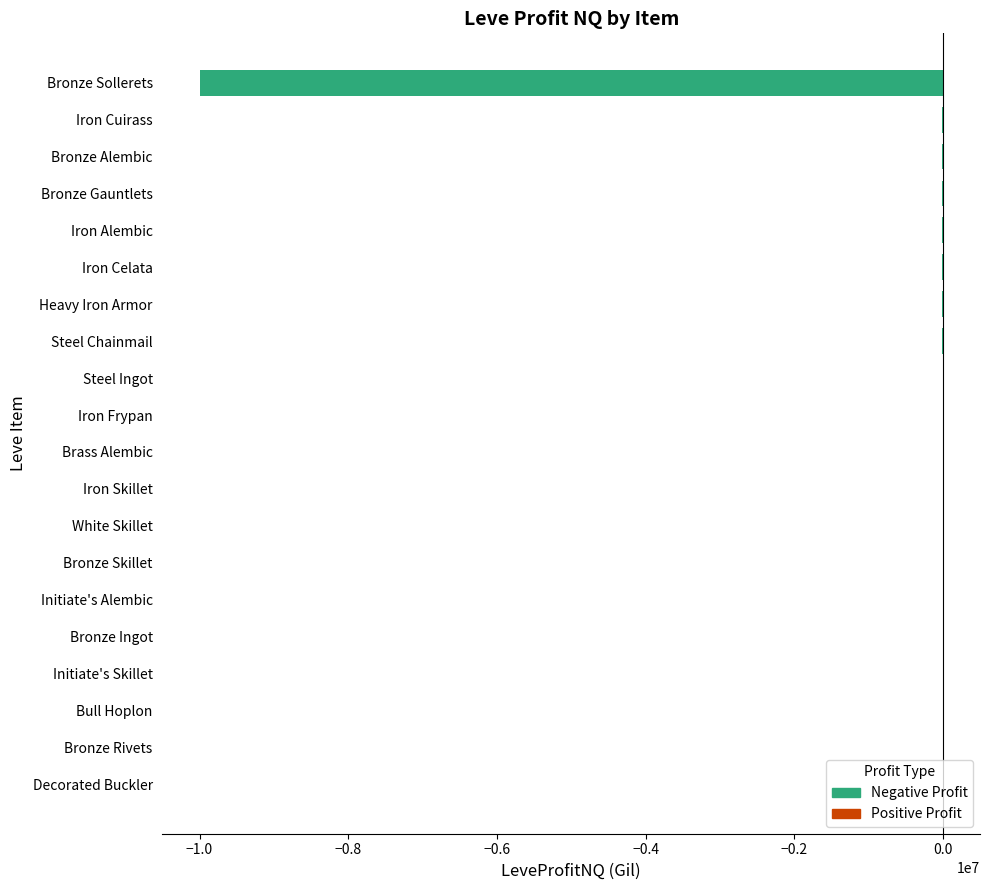

Reading right to left, extract all data points from this chart.

White Skillet=-1619.3	Bull Hoplon=-518.7	Decorated Buckler=167.0	Steel Chainmail=-4393.3	Heavy Iron Armor=-4654.0	Steel Ingot=-4193.6	Iron Alembic=-5233.2	Iron Celata=-4850.0	Iron Frypan=-3808.0	Initiate's Alembic=-889.5	Initiate's Skillet=-701.0	Iron Cuirass=-15625.0	Bronze Gauntlets=-9771.0	Brass Alembic=-2678.0	Iron Skillet=-2650.0	Bronze Sollerets=-9999856.0	Bronze Alembic=-9886.0	Bronze Rivets=32.0	Bronze Skillet=-1356.3	Bronze Ingot=-715.3